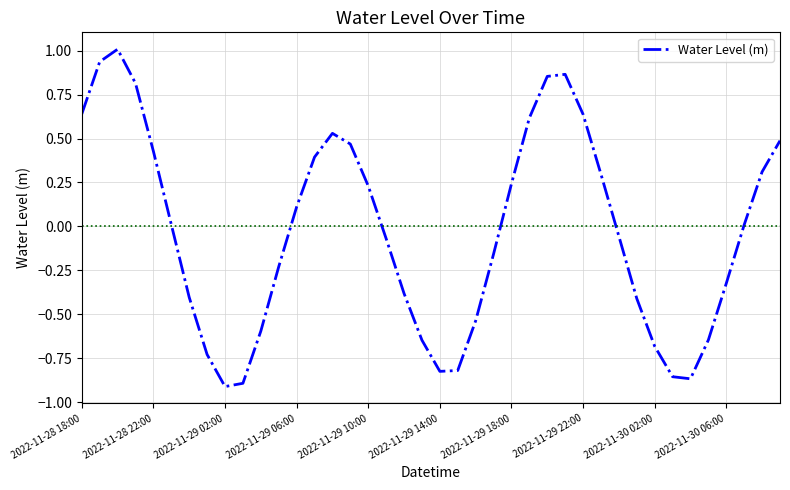

What is the greatest value displayed?

1.0